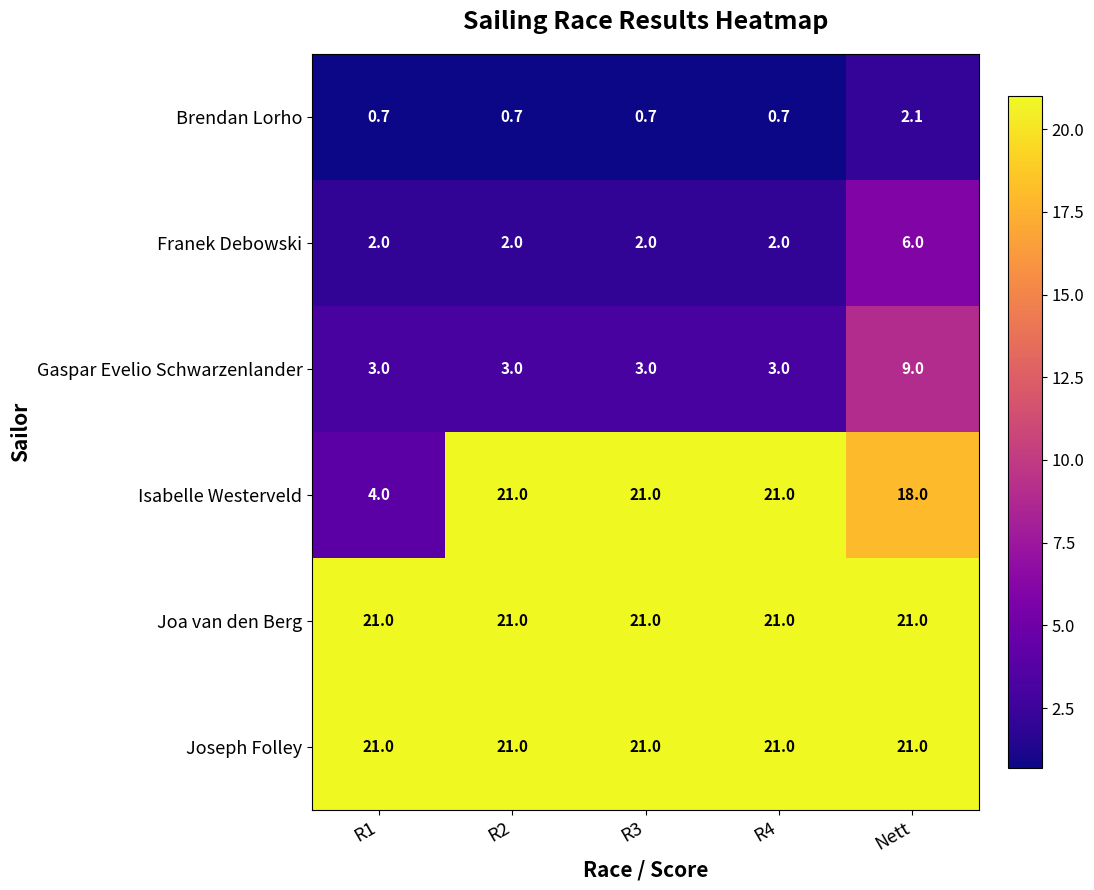

What is the maximum value shown in the chart?

21.0